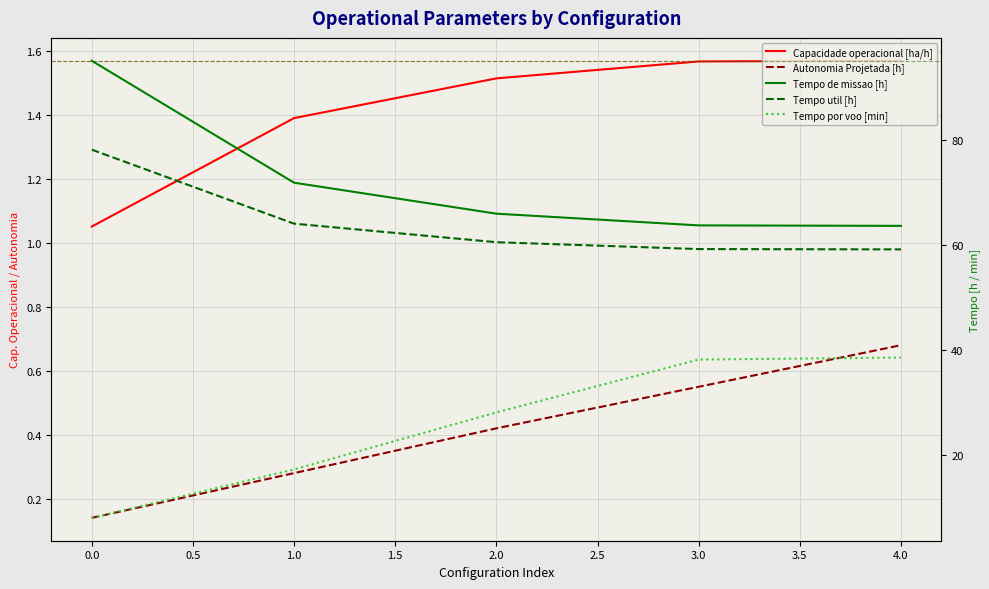

True or false: Tempo util [h] has more than 0 points higher than both neighbors.

False